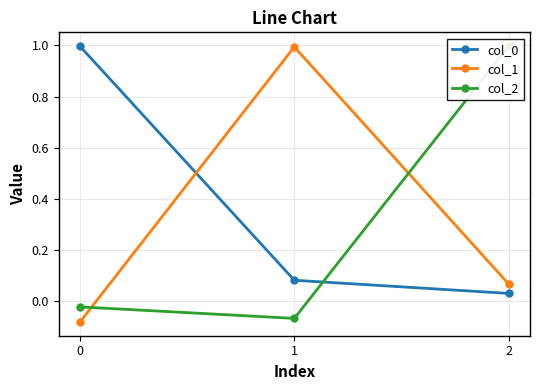

Is the value of col_1 at 0 greater than the value of col_0 at 0?

No